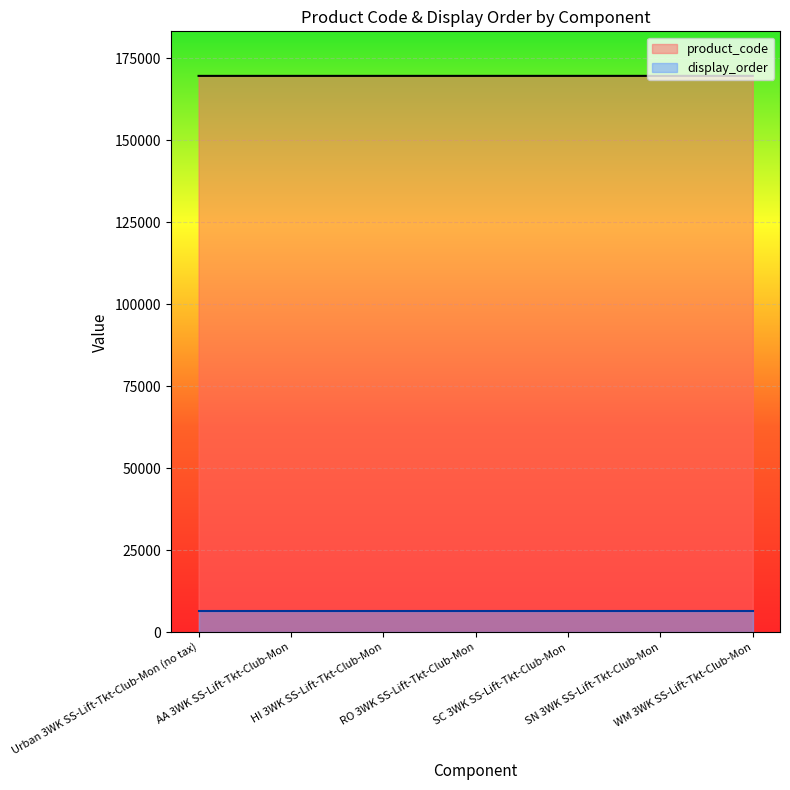

What is the change in value from Urban 3WK SS-Lift-Tkt-Club-Mon (no tax) to SC 3WK SS-Lift-Tkt-Club-Mon?

+4